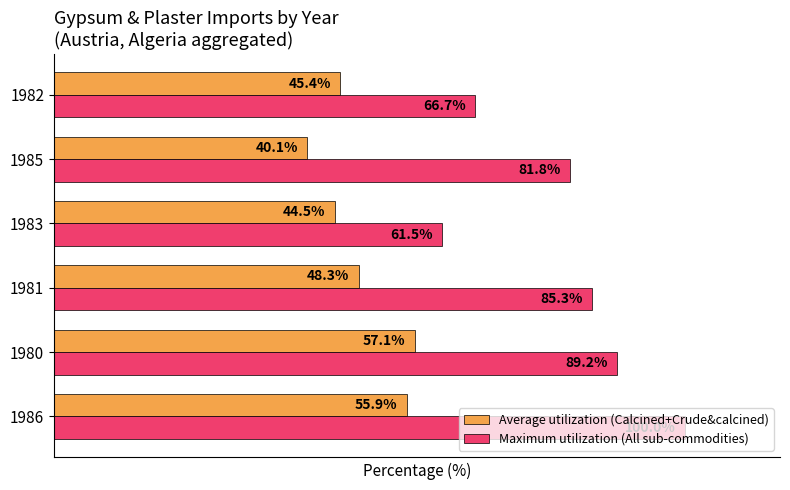

What are all the series names shown in the legend?

Average utilization (Calcined+Crude&calcined), Maximum utilization (All sub-commodities)